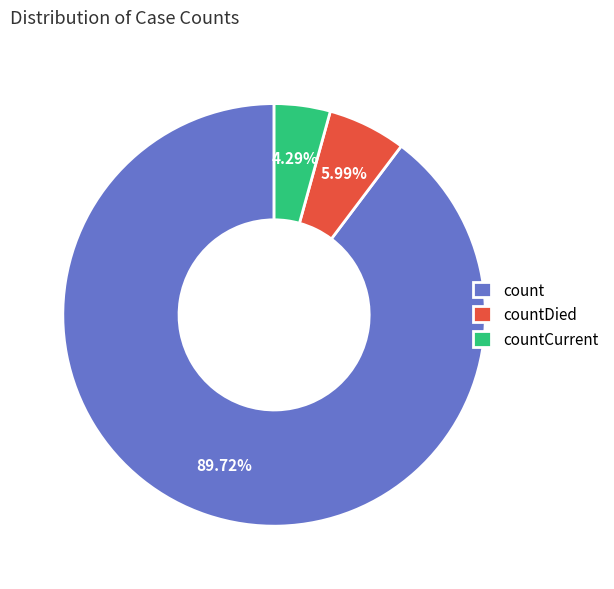

How many slices are in this pie chart?

3